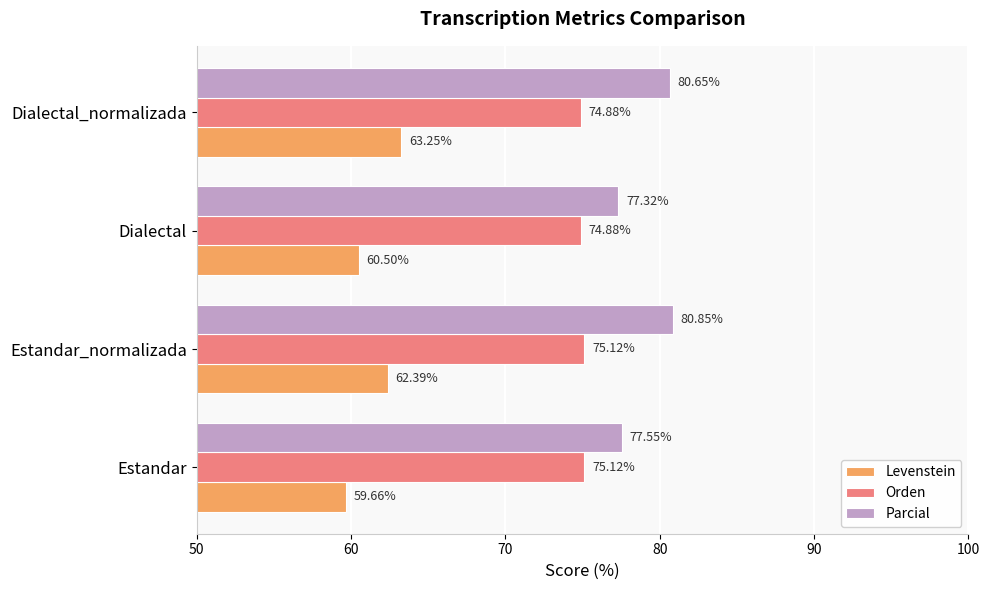

At which label is Parcial closest to 79?

Estandar